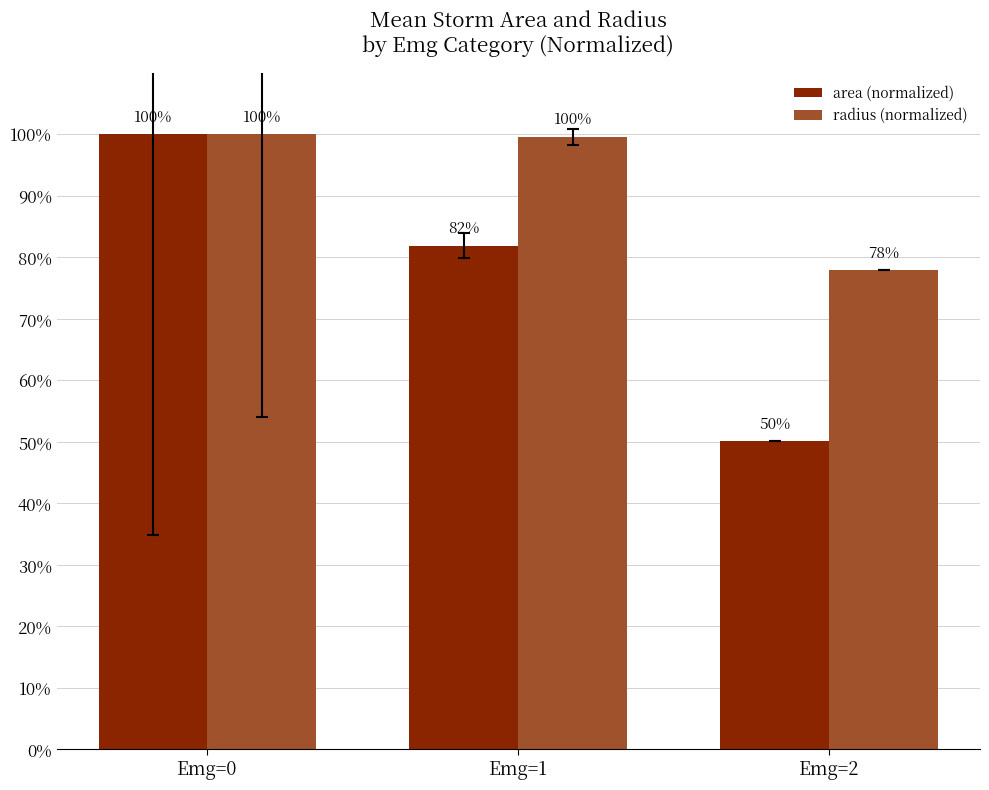

What is the sum of all radius (normalized) values?

277.5